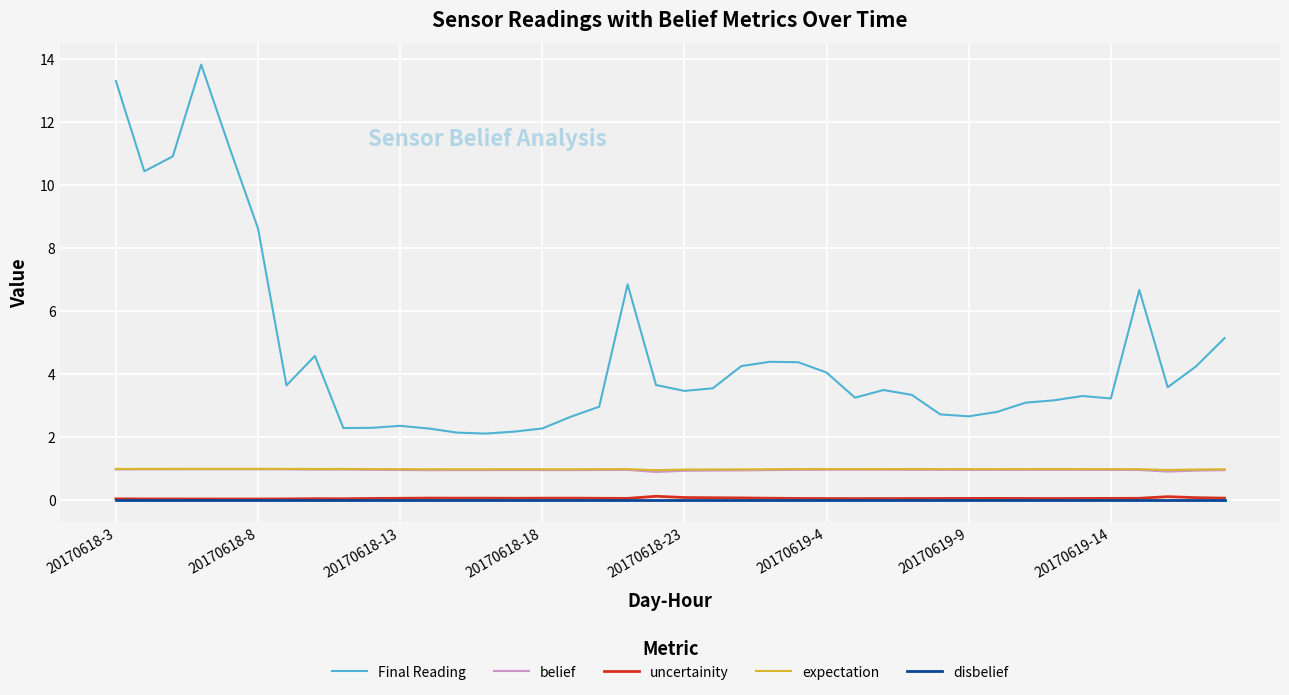

What is the minimum value for belief?

0.9